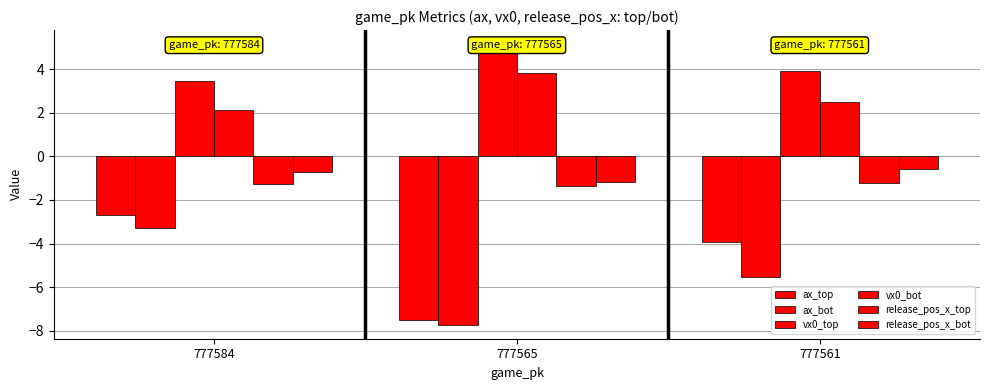

Reading right to left, list all the values displayed in this chart.

ax_top: -3.9	-7.5	-2.7
ax_bot: -5.5	-7.7	-3.3
vx0_top: 3.9	5.2	3.5
vx0_bot: 2.5	3.8	2.1
release_pos_x_top: -1.2	-1.4	-1.2
release_pos_x_bot: -0.6	-1.2	-0.7